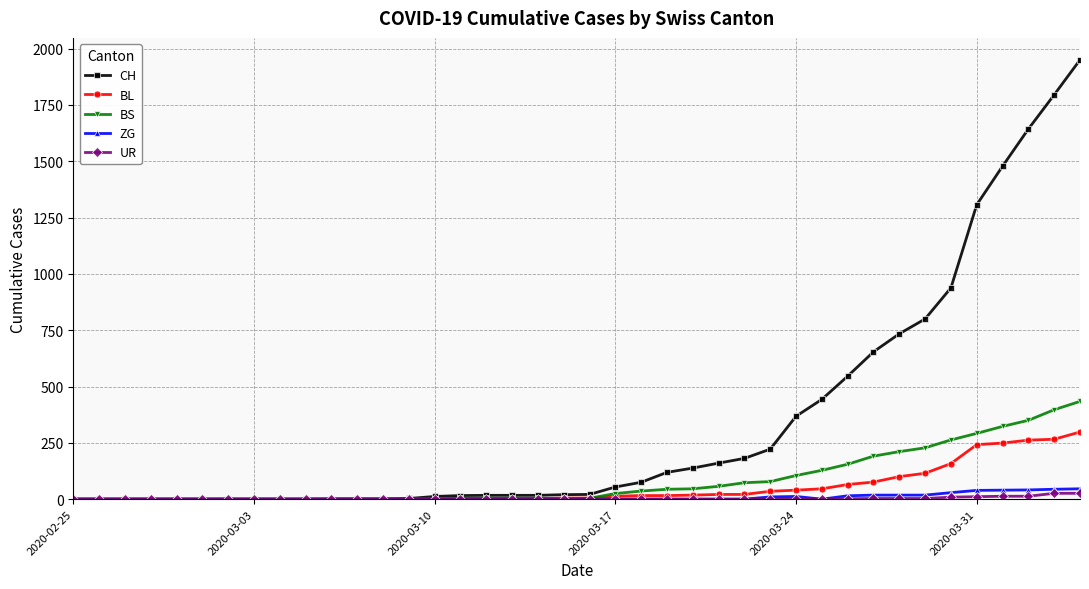

What is the maximum value shown in the chart?

1950